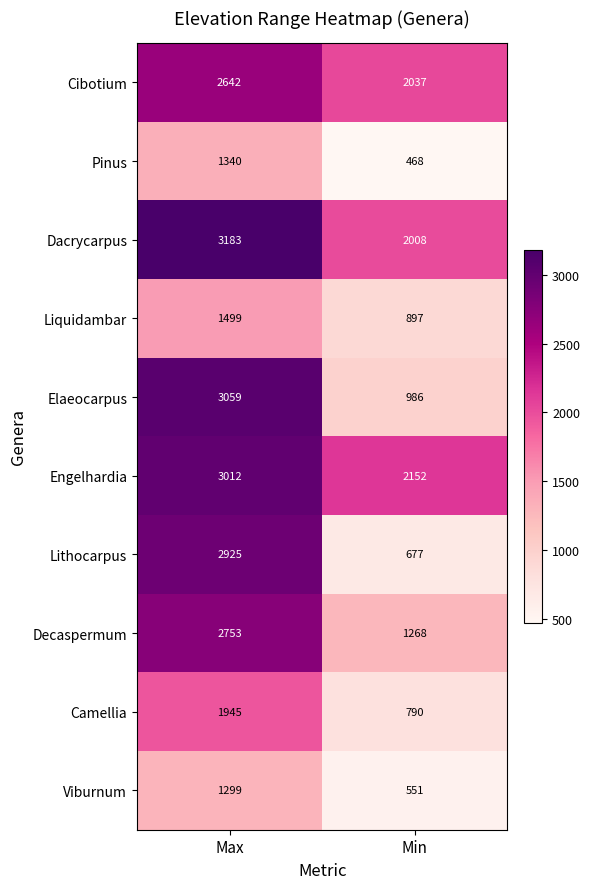

Read the Liquidambar value at Min, to the nearest 100.

900